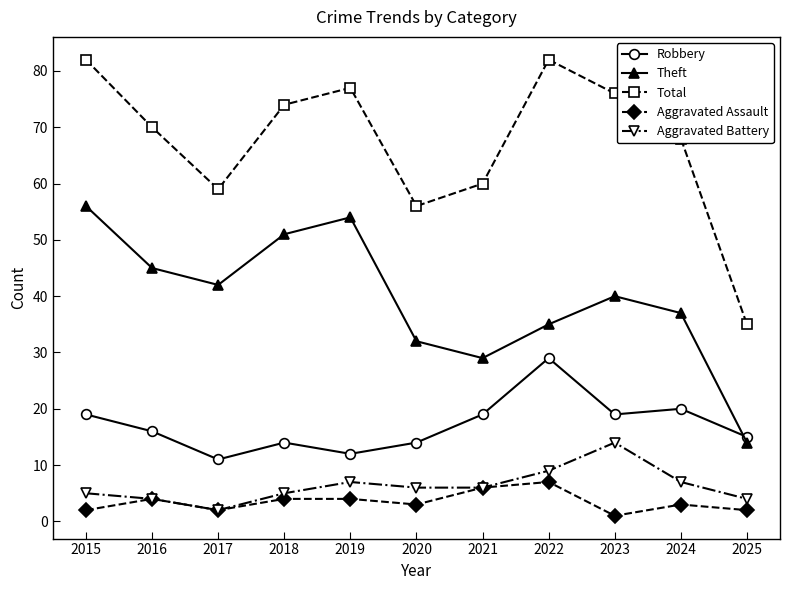

Read the Aggravated Battery value at 2019, to the nearest 5.

5